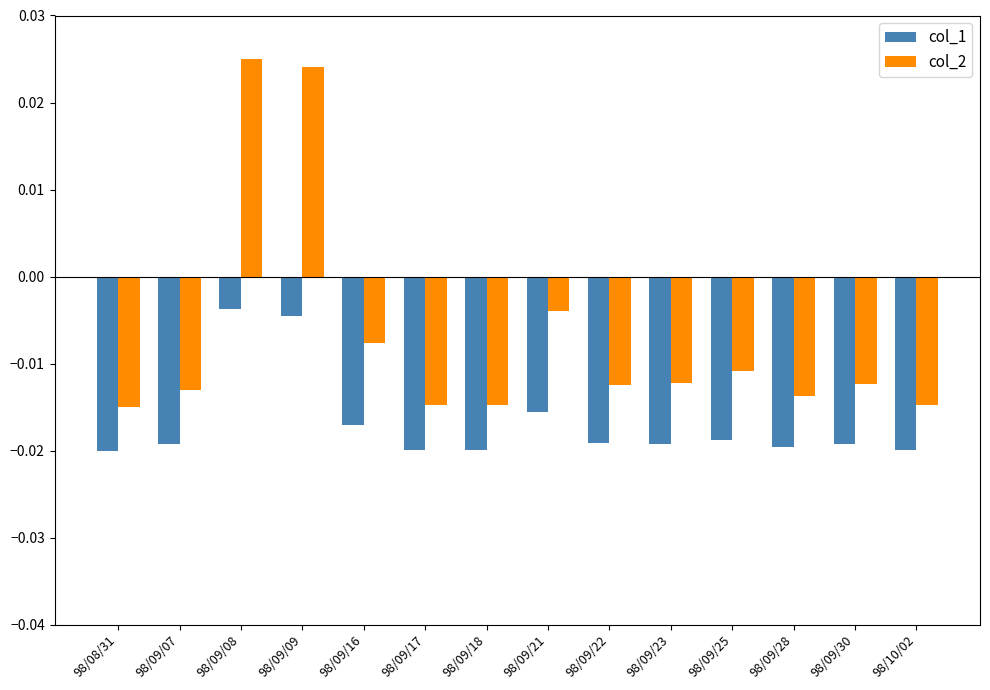

What is the label of the 2nd bar from the left?

98/09/07